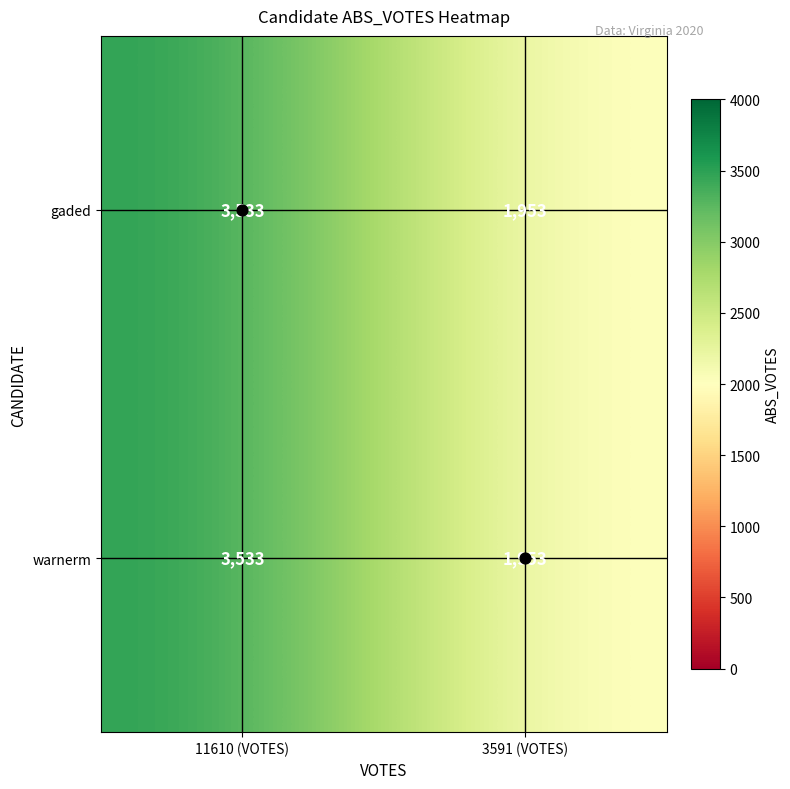

At which category is the sum across all series the highest?

11610 (VOTES)